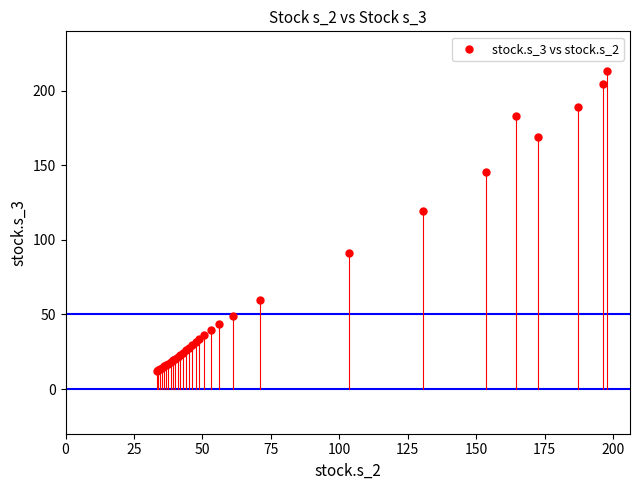

What Y value in the scatter plot is closest to 112?

119.5